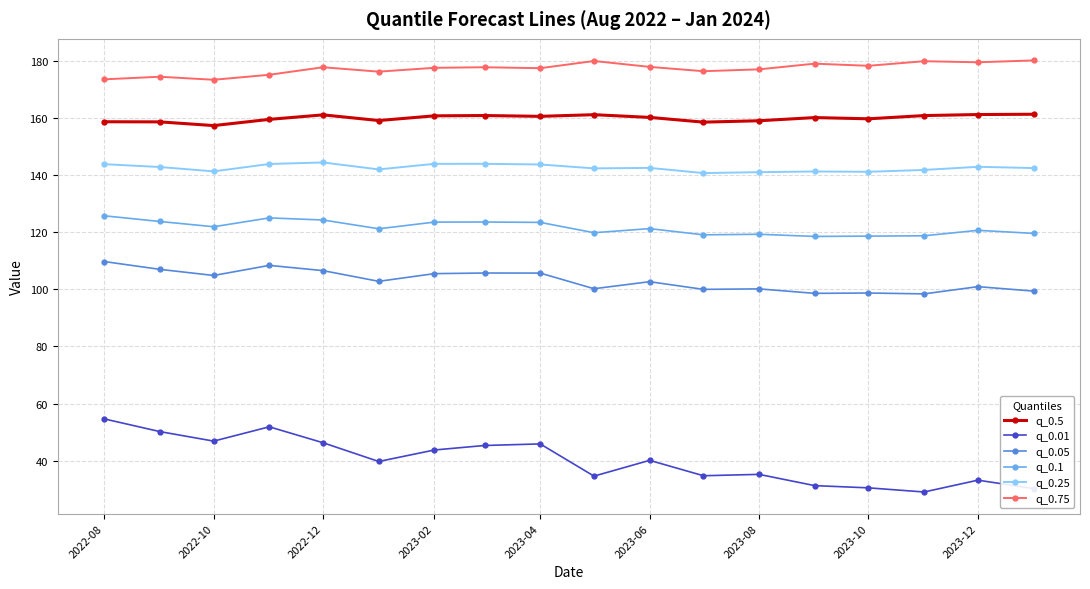

How many data points does each series have?

18